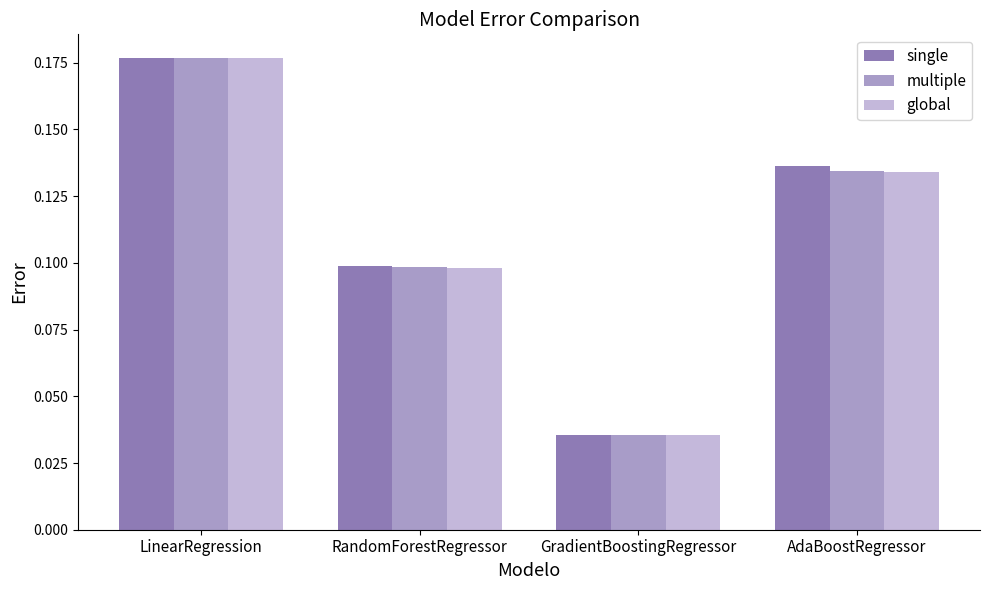

Rank the categories by single value from highest to lowest.

LinearRegression, AdaBoostRegressor, RandomForestRegressor, GradientBoostingRegressor